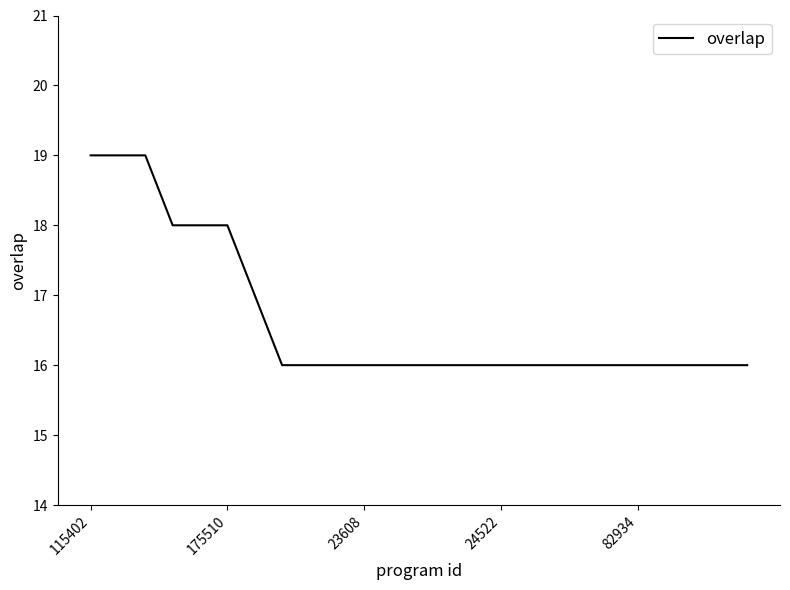

What is the maximum value shown in the chart?

19